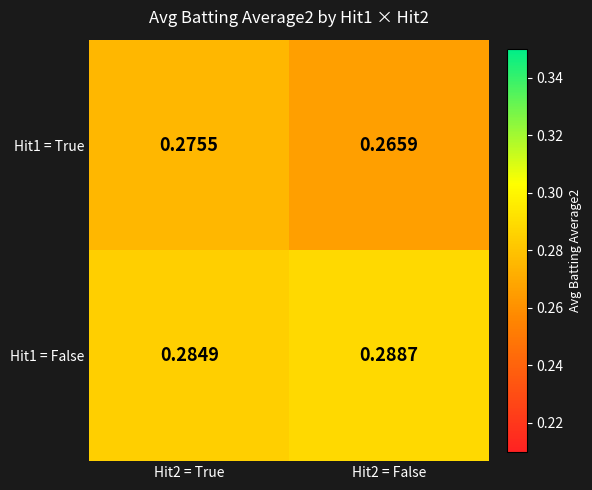

Is the value of Hit1 = False at Hit2 = False greater than the value of Hit1 = True at Hit2 = True?

Yes